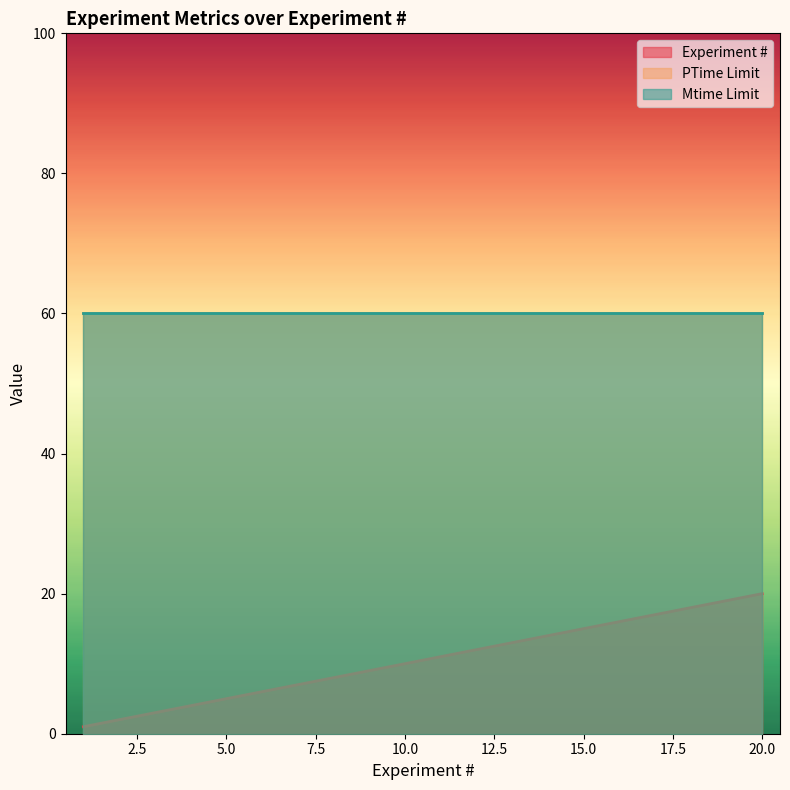

True or false: Experiment # and PTime Limit intersect in this chart.

False